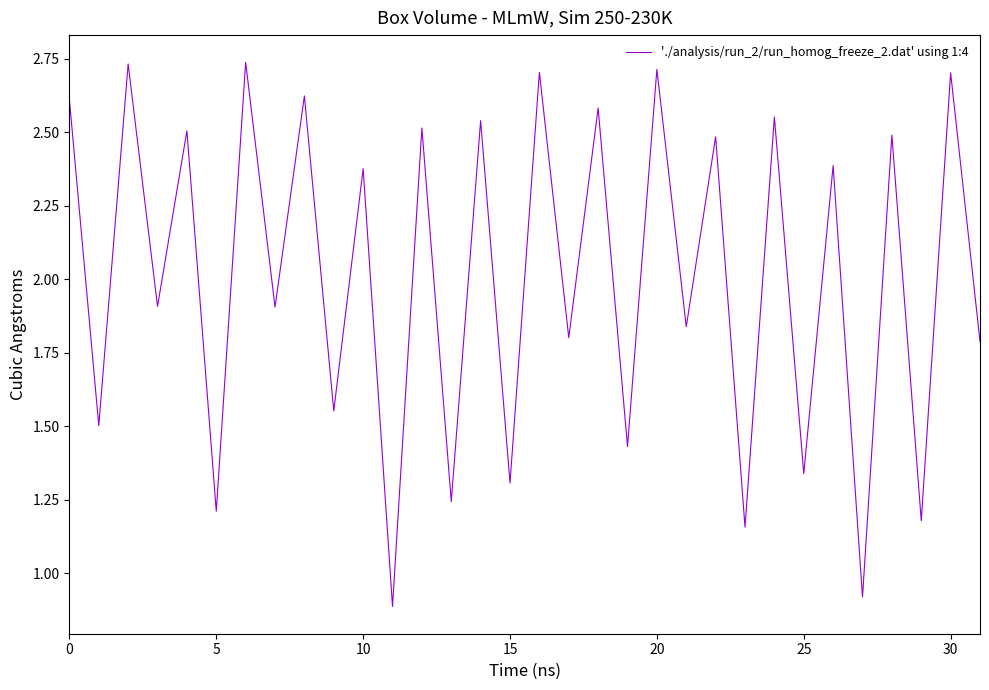

Does the chart have visible grid lines?

No